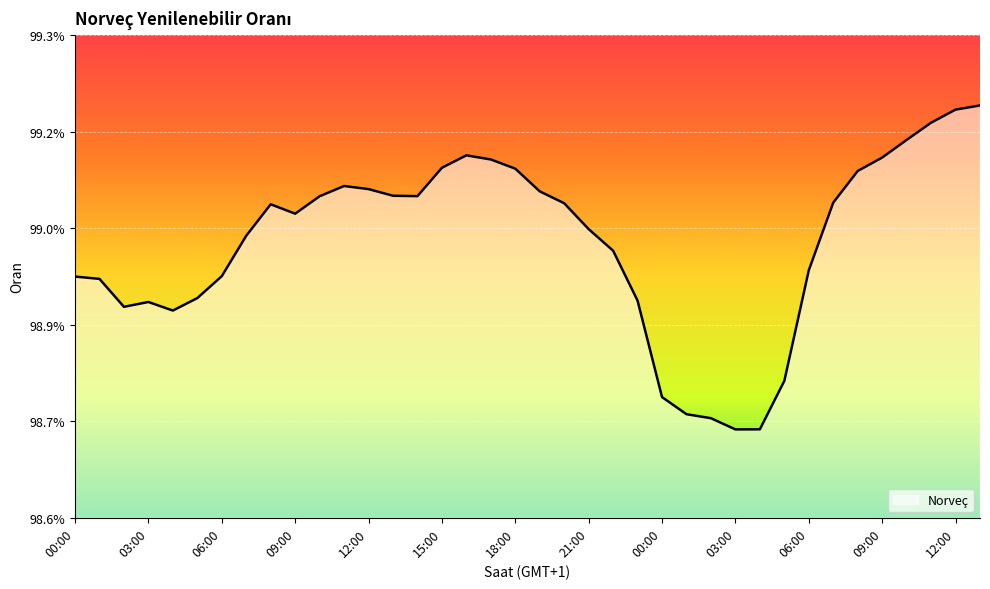

Rank the categories by value from lowest to highest.

03:00, 04:00, 02:00, 01:00, 00:00, 05:00, 04:00, 02:00, 03:00, 23:00, 05:00, 01:00, 00:00, 06:00, 06:00, 22:00, 07:00, 21:00, 09:00, 08:00, 20:00, 07:00, 10:00, 14:00, 13:00, 19:00, 12:00, 11:00, 08:00, 18:00, 15:00, 17:00, 09:00, 16:00, 10:00, 11:00, 12:00, 13:00